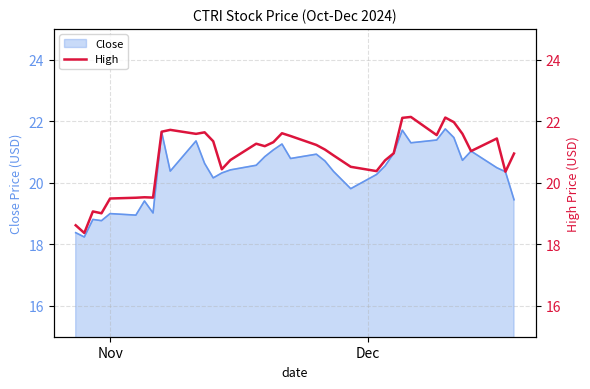

Does the chart display data point markers on the line(s)?

No